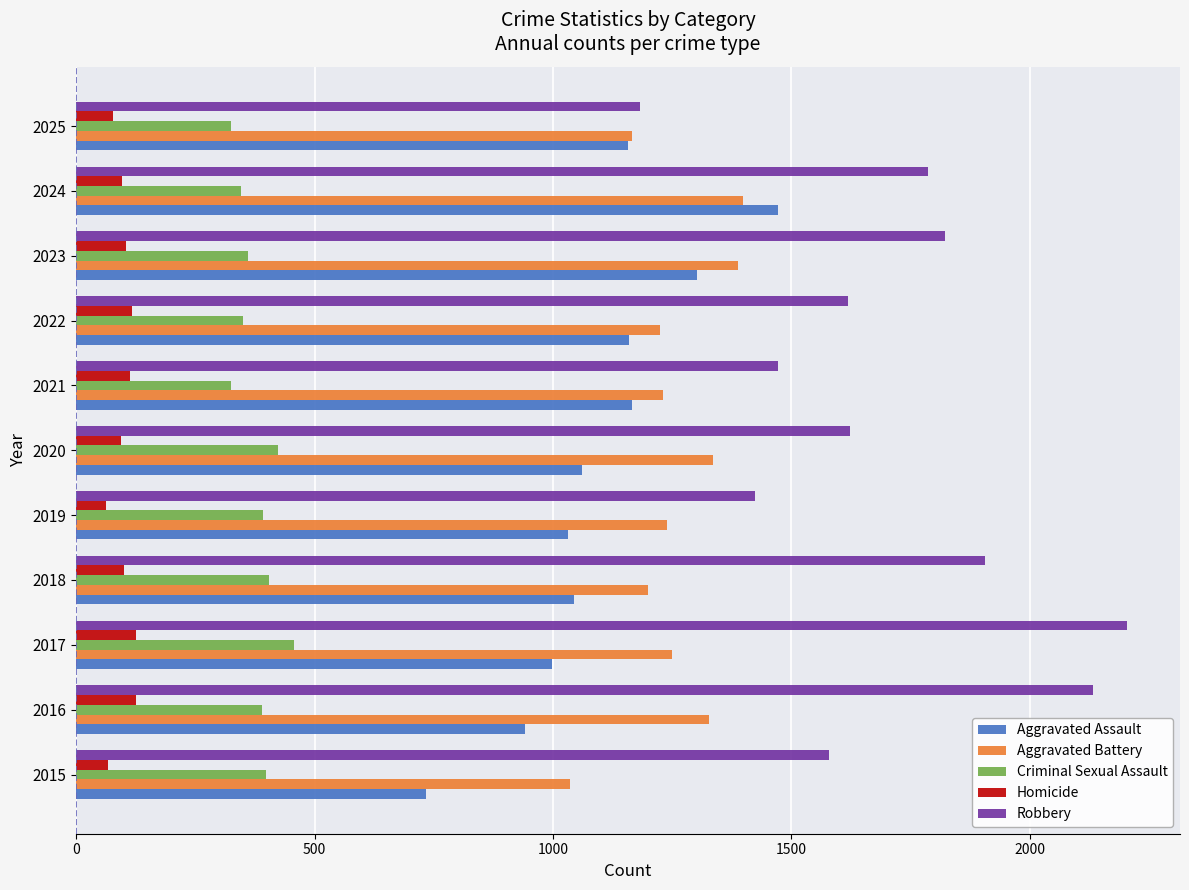

What is the spread (max minus min) of values at 2023?

1718